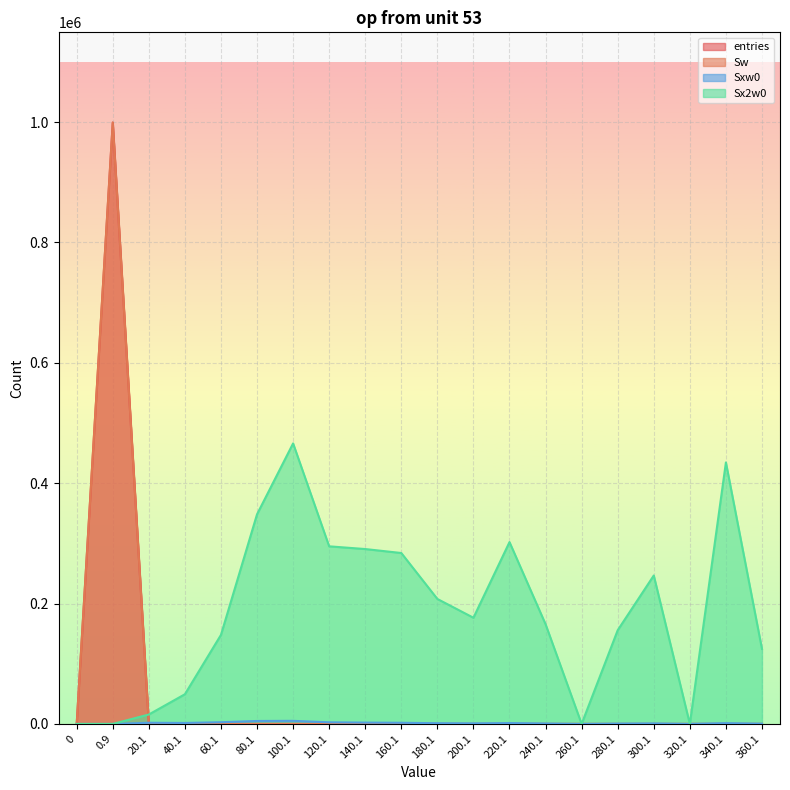

The value of entries at 100.1 is 75. True or false?

False